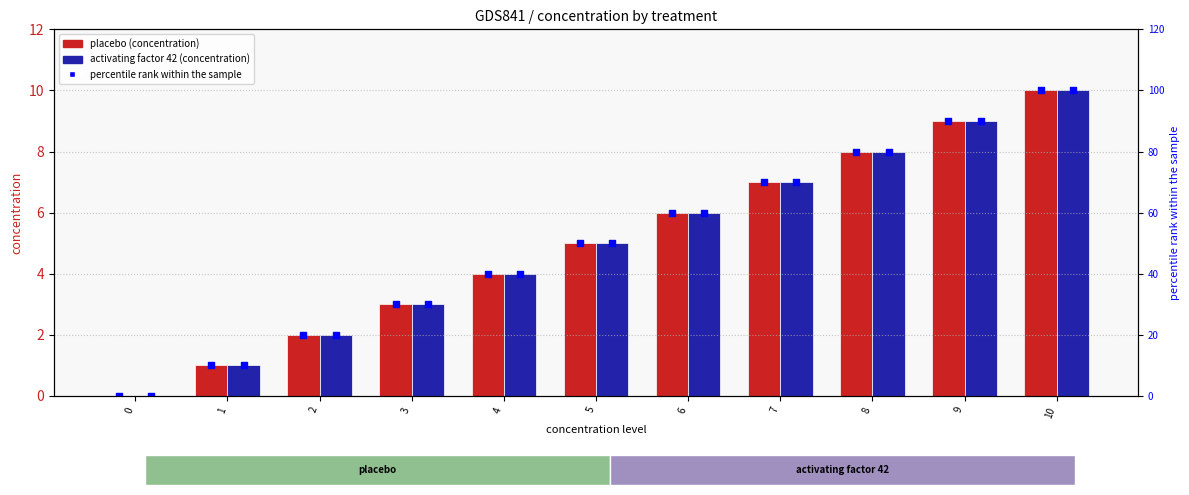

At how many categories does at least one series exceed 94?

1